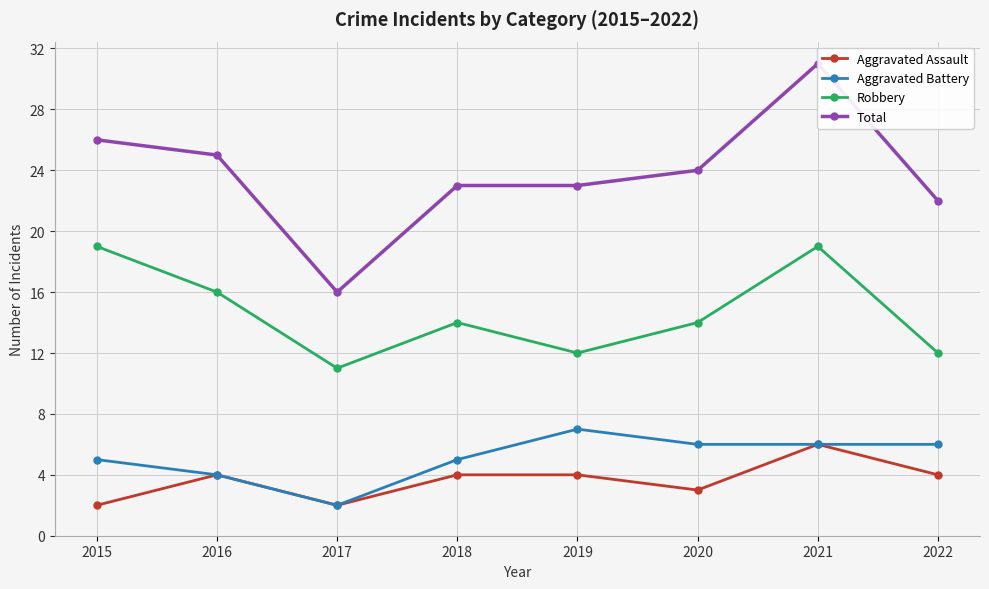

What is the value of the Total point at the 1st from the left?

26